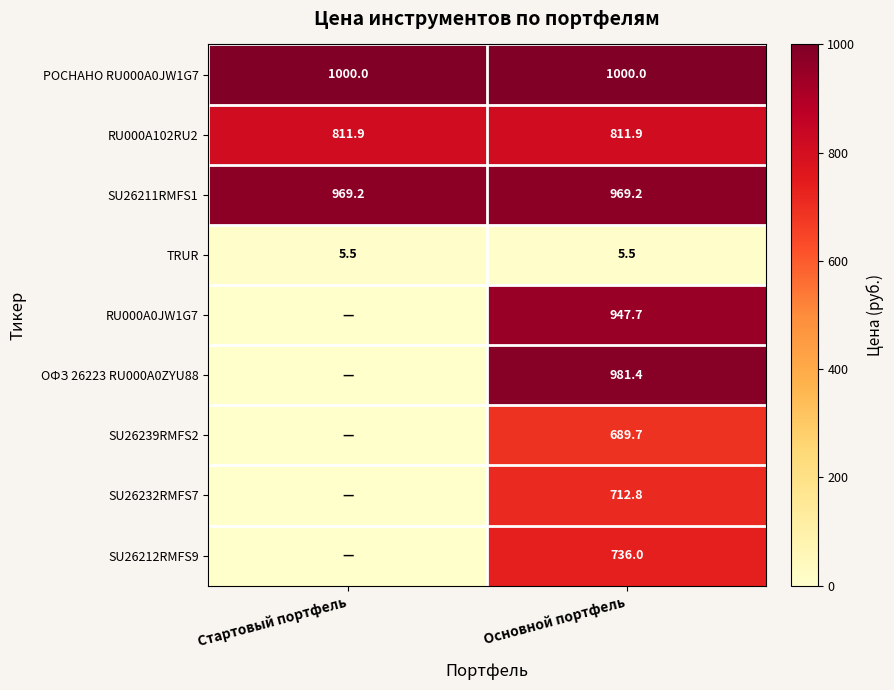

How many distinct data groups are displayed?

9